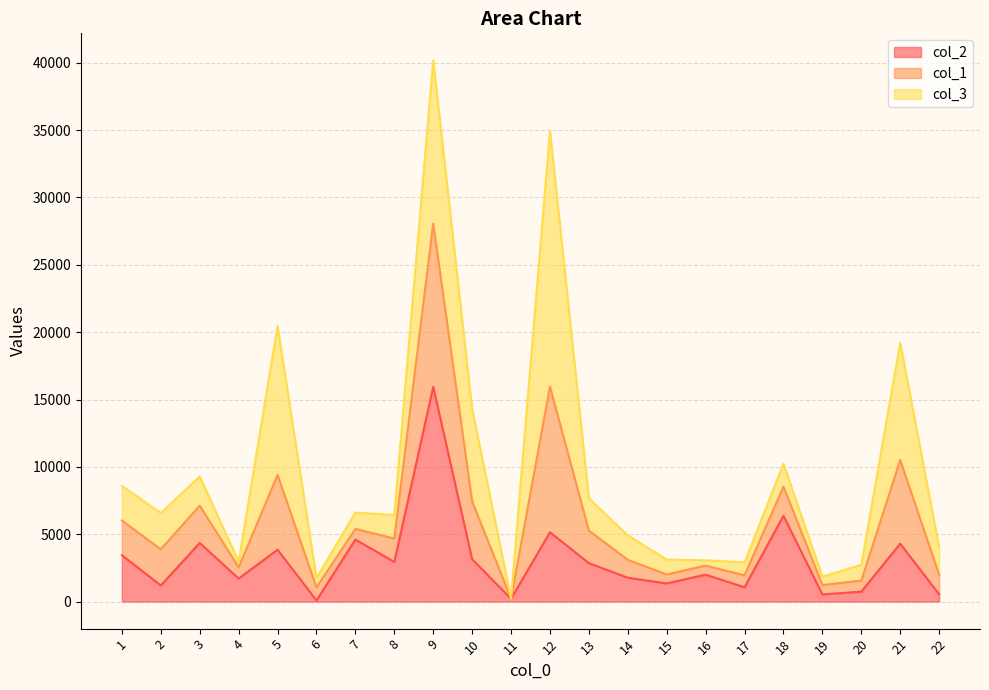

What is the average value of the col_3 series?

9635.0